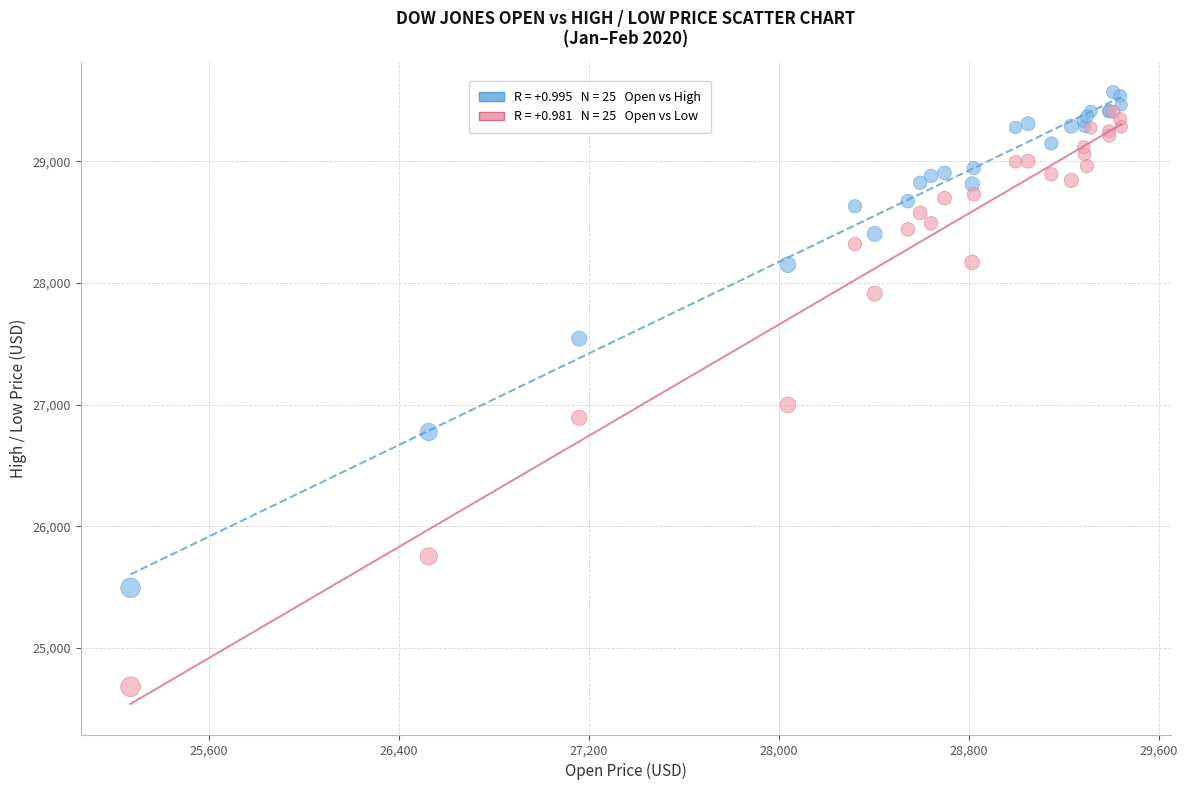

Across all series, what Y value is closest to 27124?

26997.6